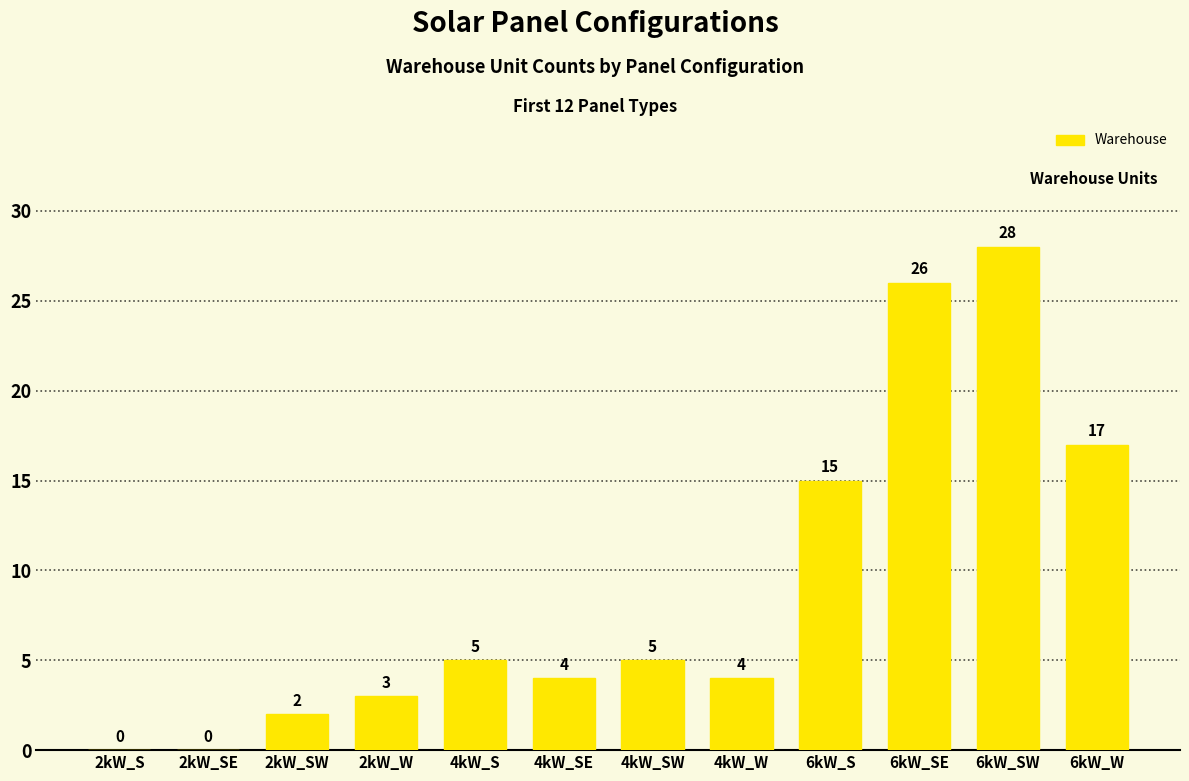

What is the change in value from 2kW_S to 4kW_W?

+4